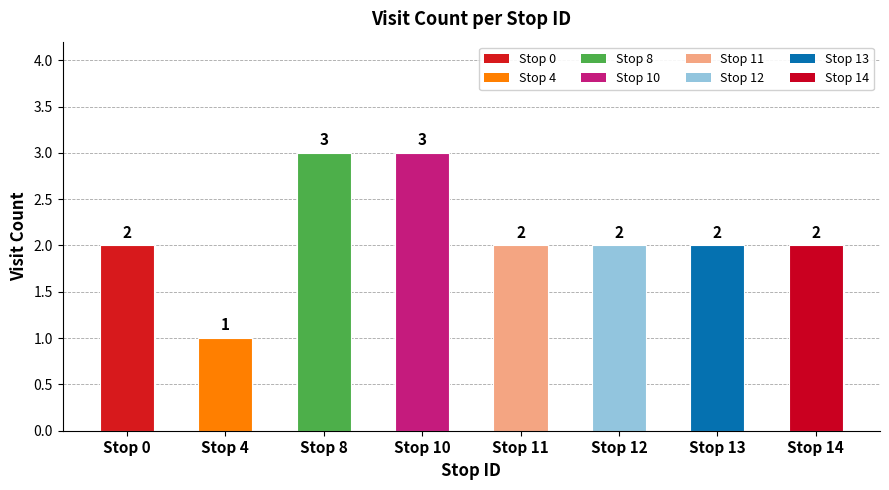

The value at Stop 8 is 3. True or false?

True